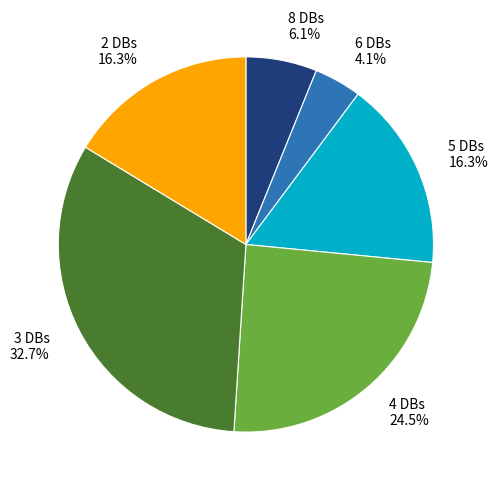

Is there a majority slice in this chart?

No